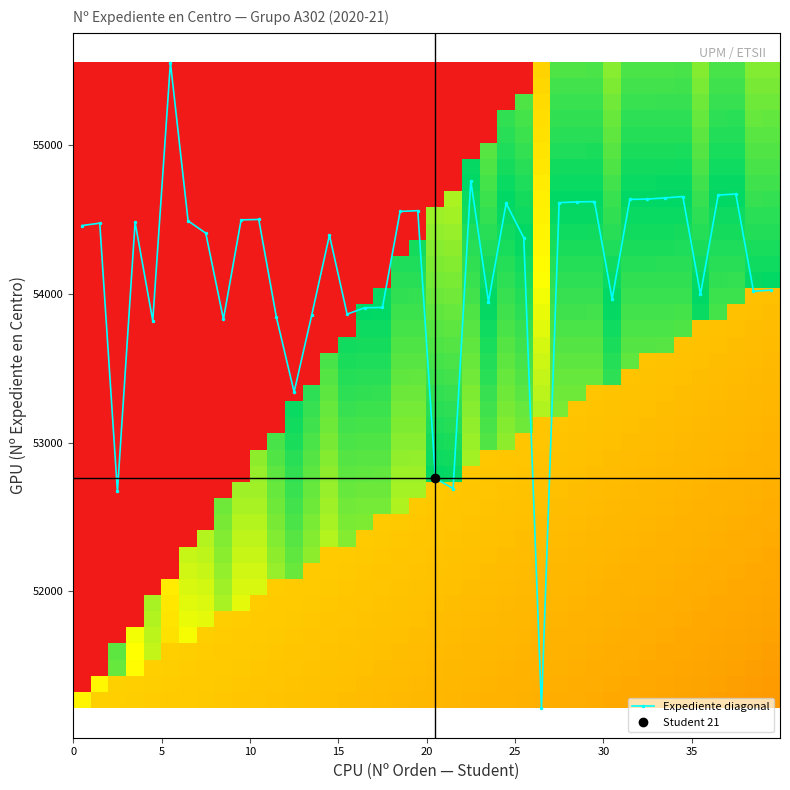

How many data points are less than 54461?

20